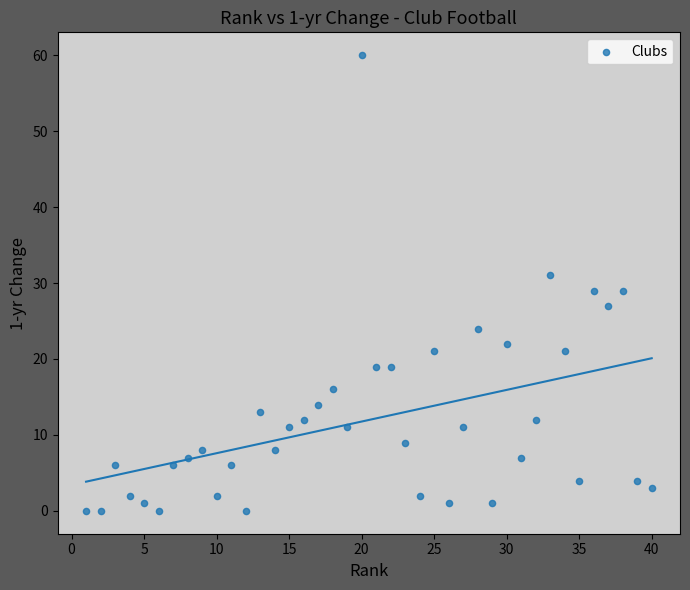

What is the range of Y values (max minus min)?

60